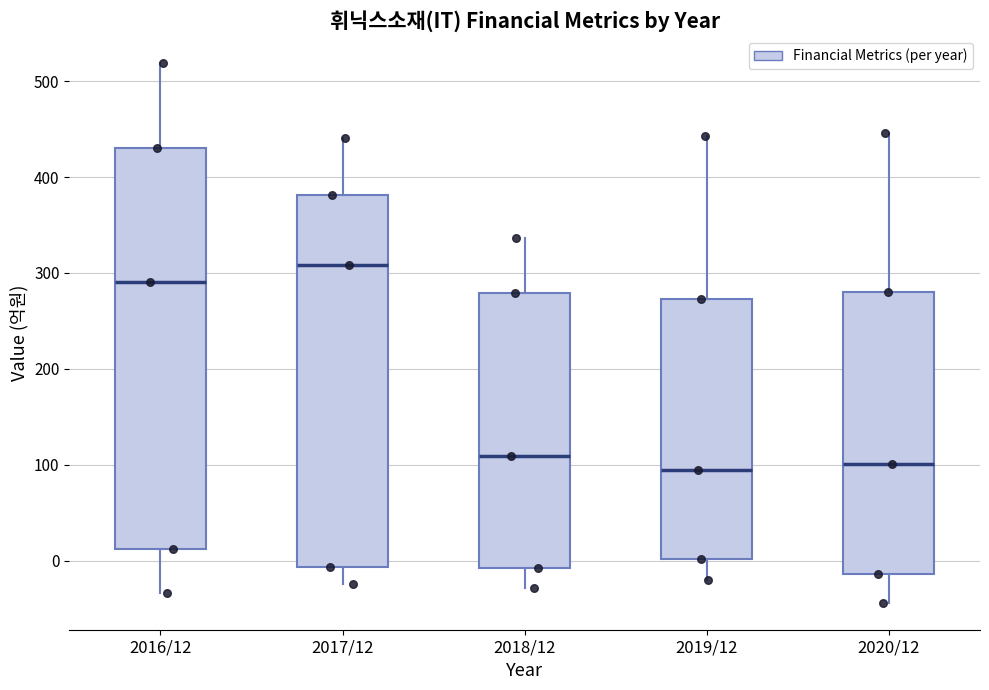

Reading left to right, read every box against the y-axis: the position of its median line, the range the box covers, and the ends of its whiskers. The values are not printed on the chart, so give them approximately, as read against the axis.

2016/12: median 290, box 10 to 430, whiskers -30 to 520
2017/12: median 310, box -10 to 380, whiskers -20 to 440
2018/12: median 110, box -10 to 280, whiskers -30 to 340
2019/12: median 90, box 0 to 270, whiskers -20 to 440
2020/12: median 100, box -10 to 280, whiskers -40 to 450